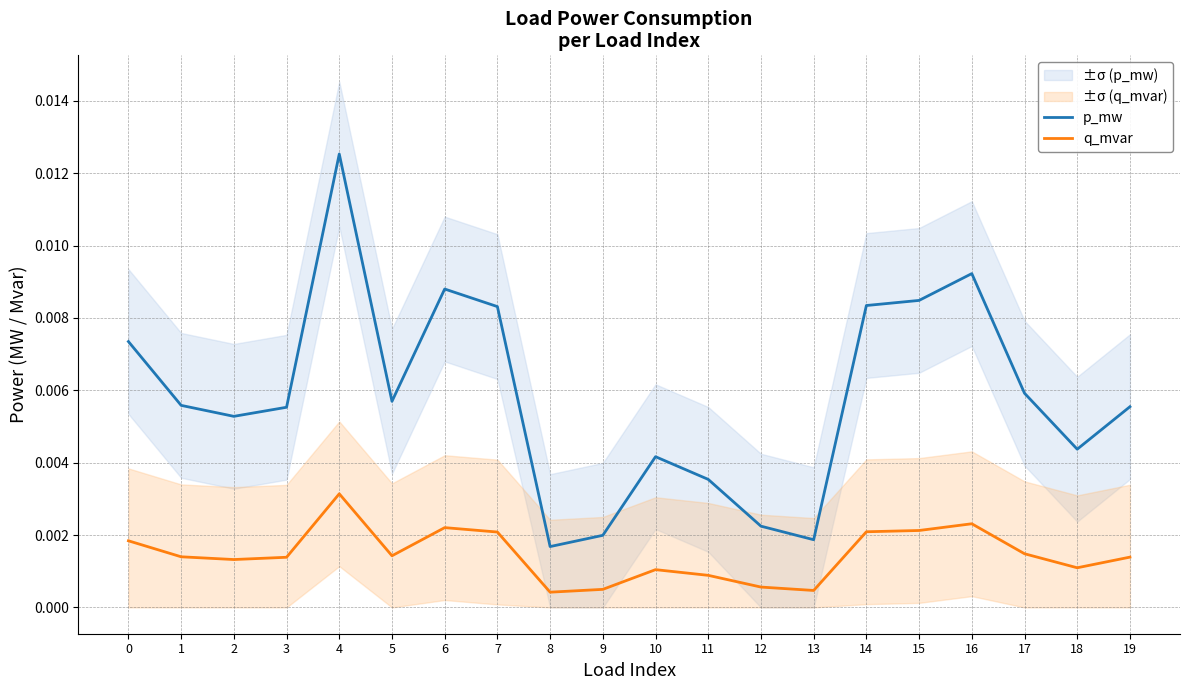

True or false: q_mvar and p_mw cross at least once.

False